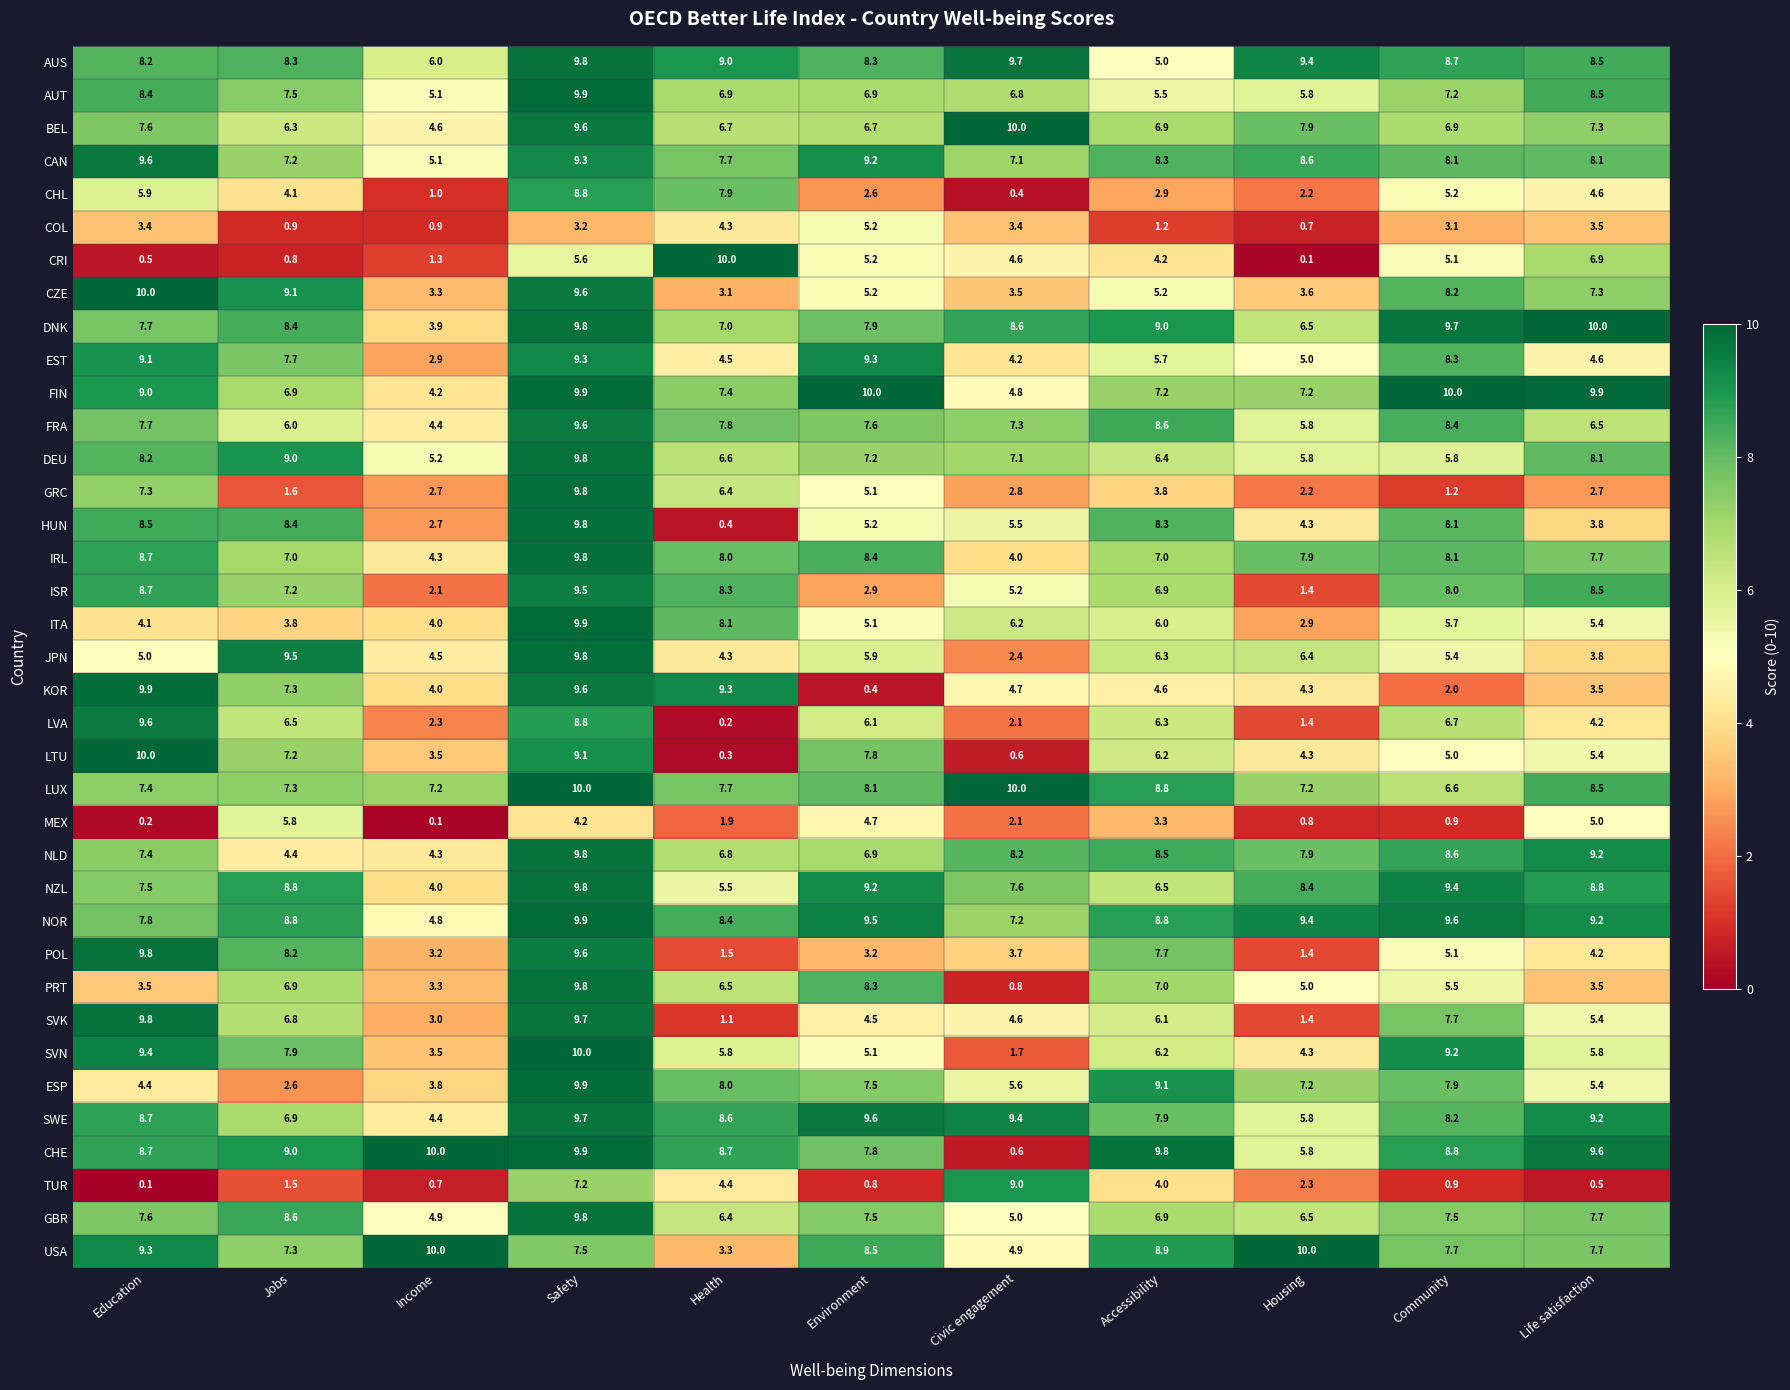

The AUT series shows 13.0 at Jobs. True or false?

False